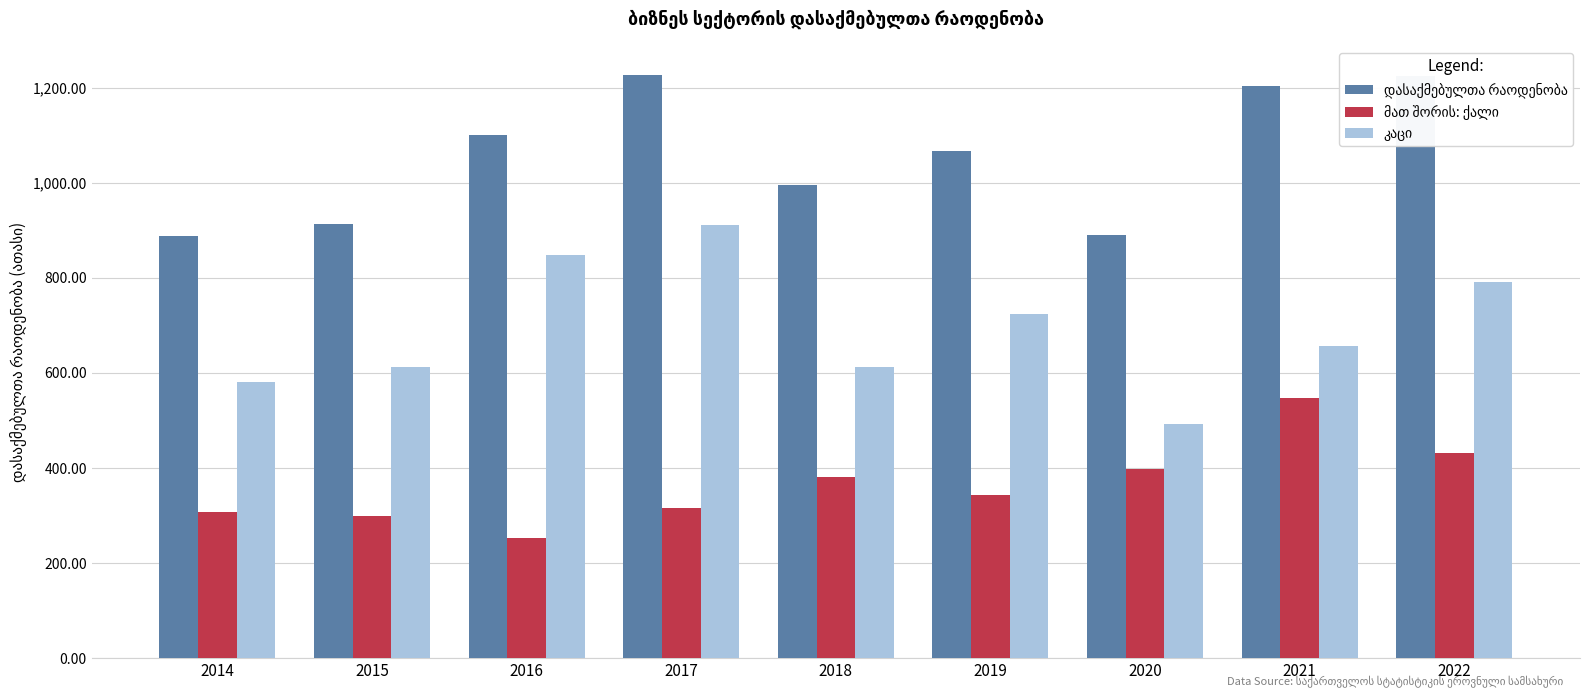

What is the difference between the highest and lowest values at 2019?

724.8